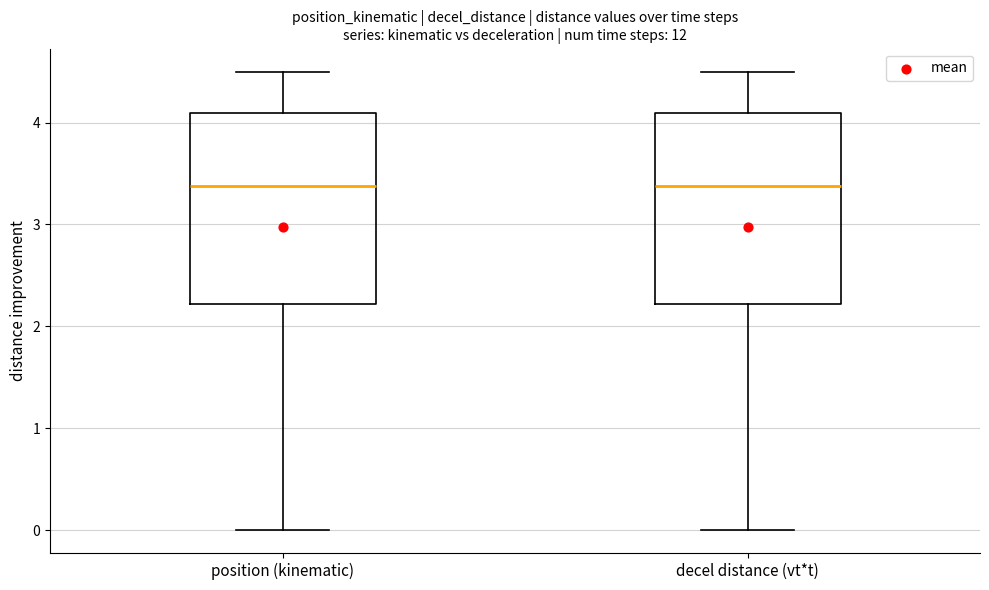

Reading left to right, read every box against the y-axis: the position of its median line, the range the box covers, and the ends of its whiskers. The values are not printed on the chart, so give them approximately, as read against the axis.

position (kinematic): median 3.4, box 2.2 to 4.1, whiskers 0.0 to 4.5
decel distance (vt*t): median 3.4, box 2.2 to 4.1, whiskers 0.0 to 4.5